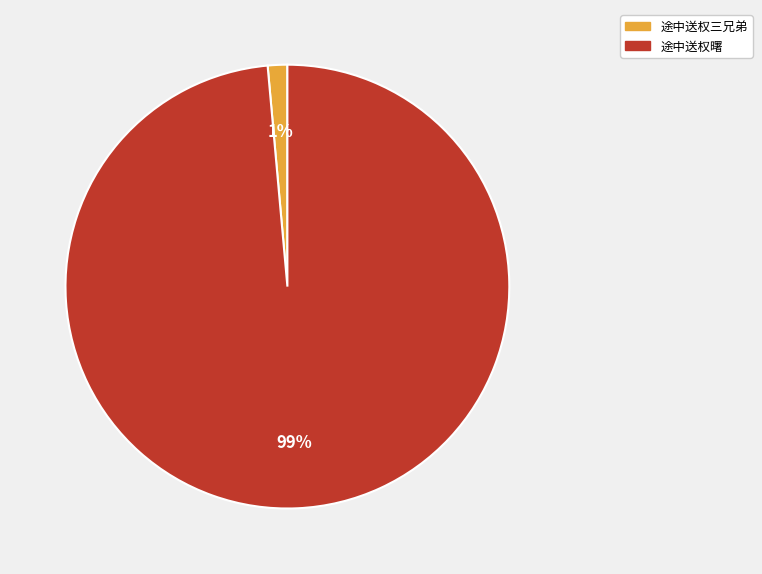

To the nearest percent, what is the average slice percentage?

50%